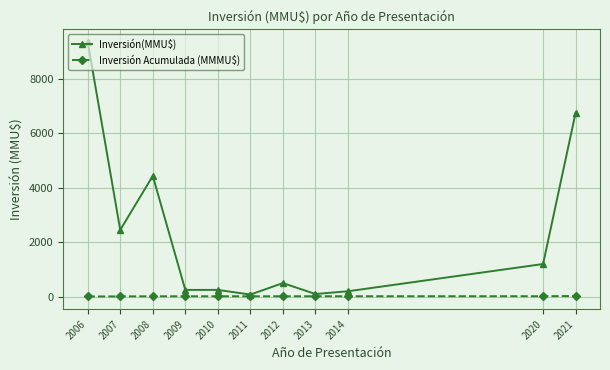

What is the maximum value shown in the chart?

9348.0